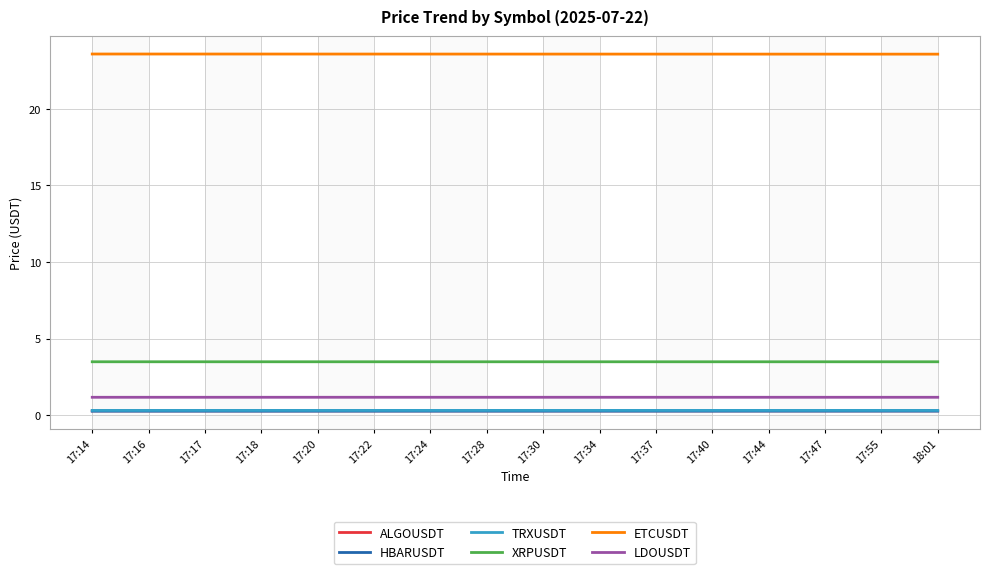

Is it true that XRPUSDT equals 3.5 at 17:40?

True